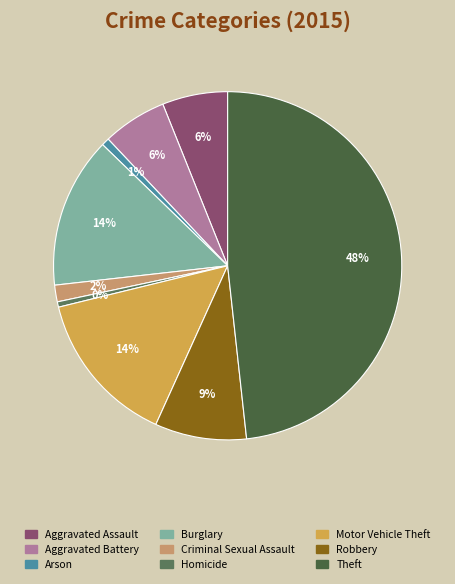

True or false: Theft accounts for 37% of the total.

False